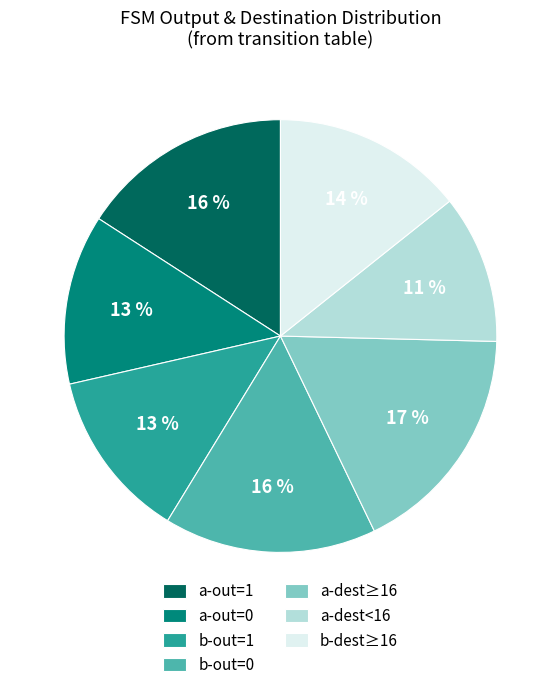

Combined, do b-out=0 and a-out=0 account for over 50%?

No